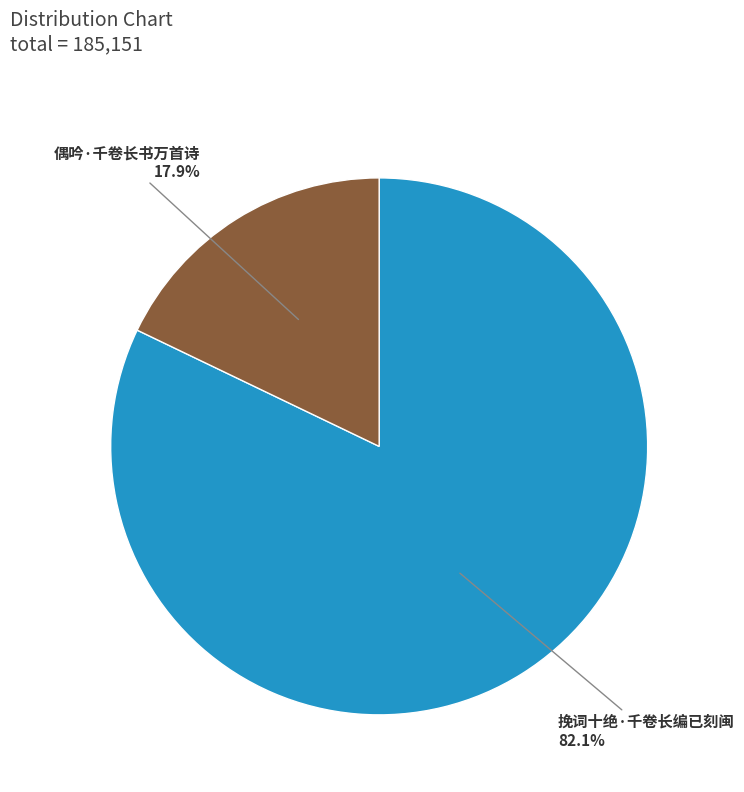

To the nearest percent, what percentage of the pie is 挽词十绝·千卷长编已刻闽?

82%